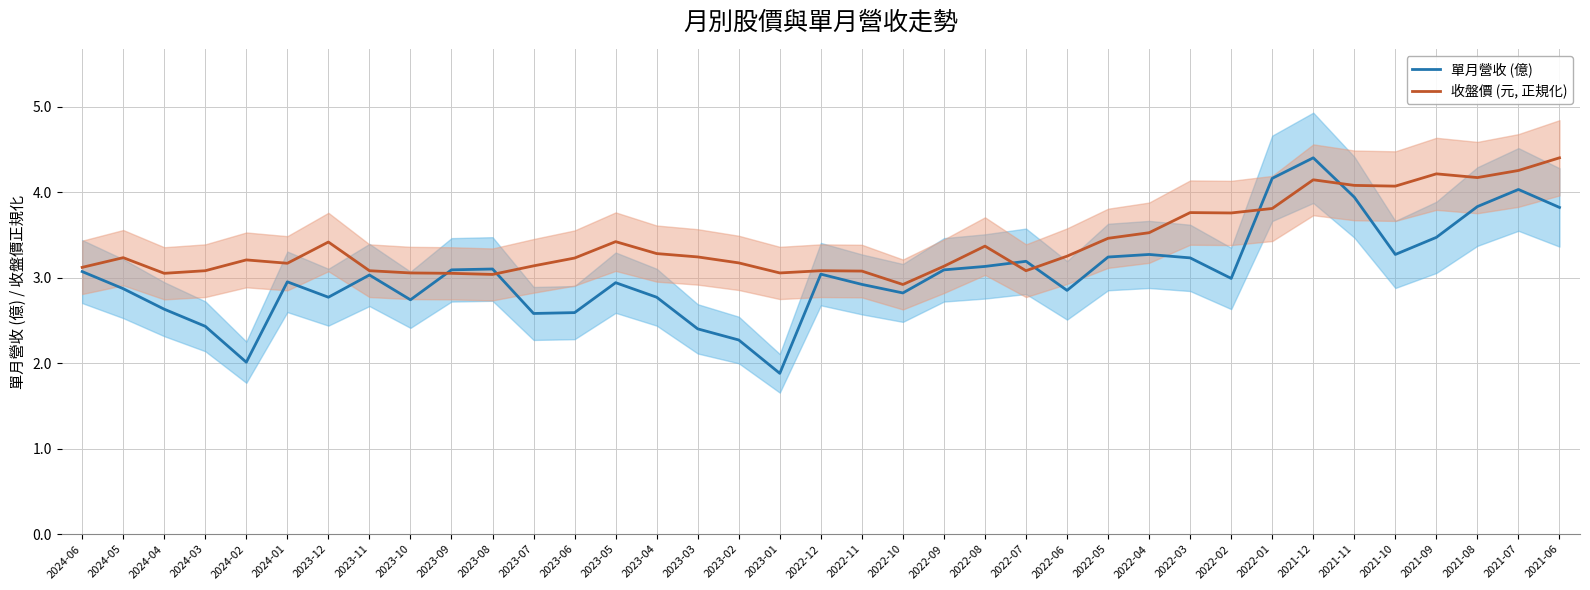

Reading left to right, what are all the values shown in this chart?

單月營收 (億): 3.1	2.9	2.6	2.4	2.0	3.0	2.8	3.0	2.7	3.1	3.1	2.6	2.6	2.9	2.8	2.4	2.3	1.9	3.0	2.9	2.8	3.1	3.1	3.2	2.9	3.2	3.3	3.2	3.0	4.2	4.4	3.9	3.3	3.5	3.8	4.0	3.8
收盤價 (元, 正規化): 3.1	3.2	3.0	3.1	3.2	3.2	3.4	3.1	3.1	3.0	3.0	3.1	3.2	3.4	3.3	3.2	3.2	3.1	3.1	3.1	2.9	3.1	3.4	3.1	3.2	3.5	3.5	3.8	3.8	3.8	4.1	4.1	4.1	4.2	4.2	4.3	4.4